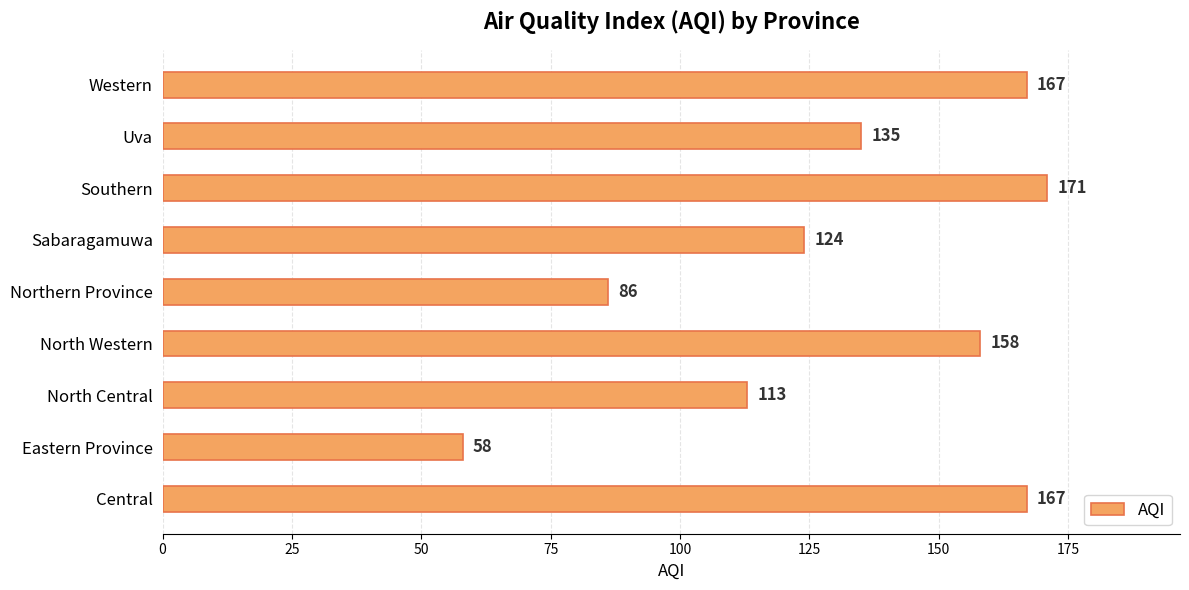

What is the ratio of the value at Southern to the value at North Western?

1.1